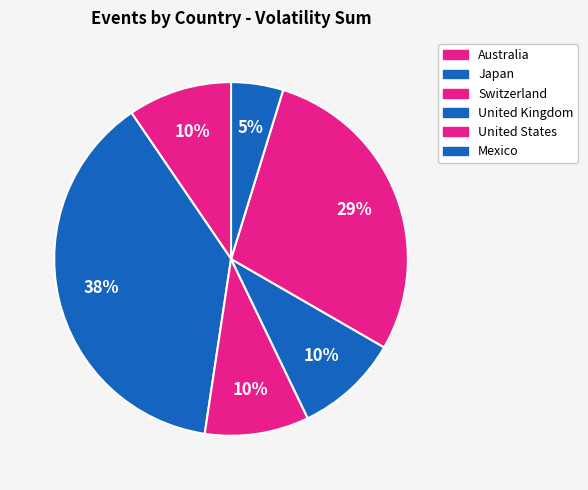

How many segments does this pie chart have?

6